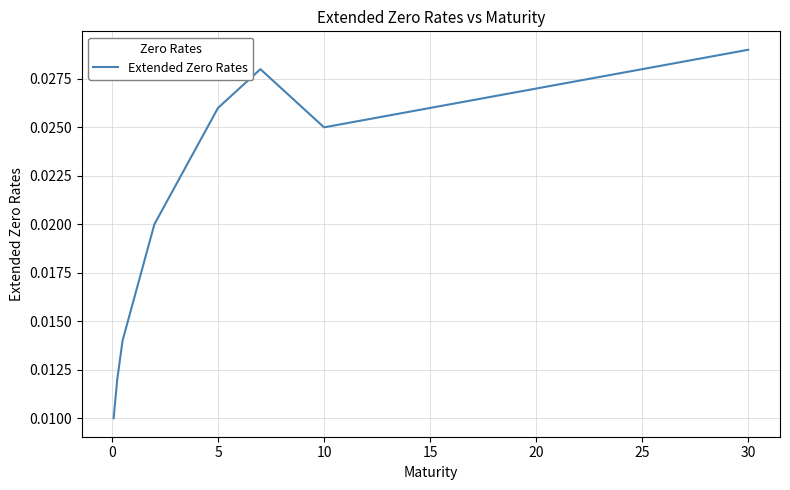

Which category has the highest value across all series?

30